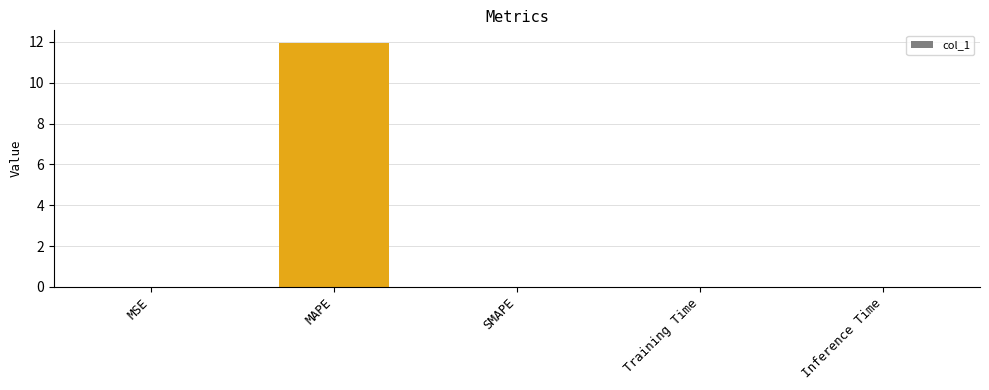

Which label corresponds to the largest value in the chart?

MAPE